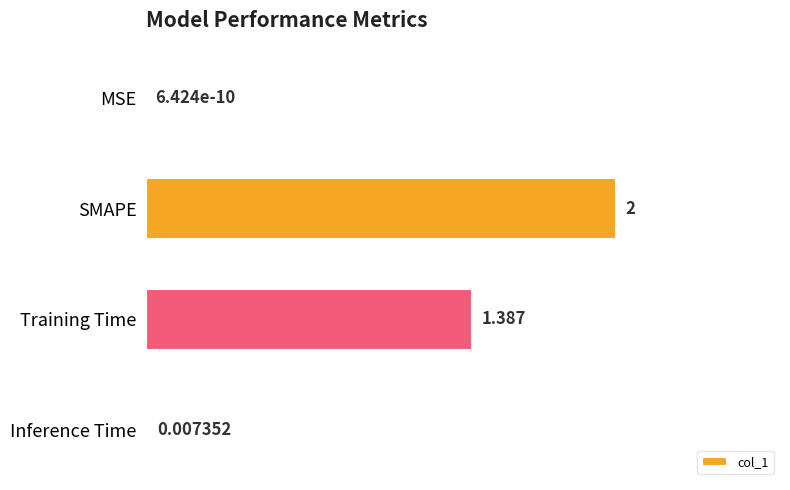

Which label corresponds to the largest value in the chart?

SMAPE